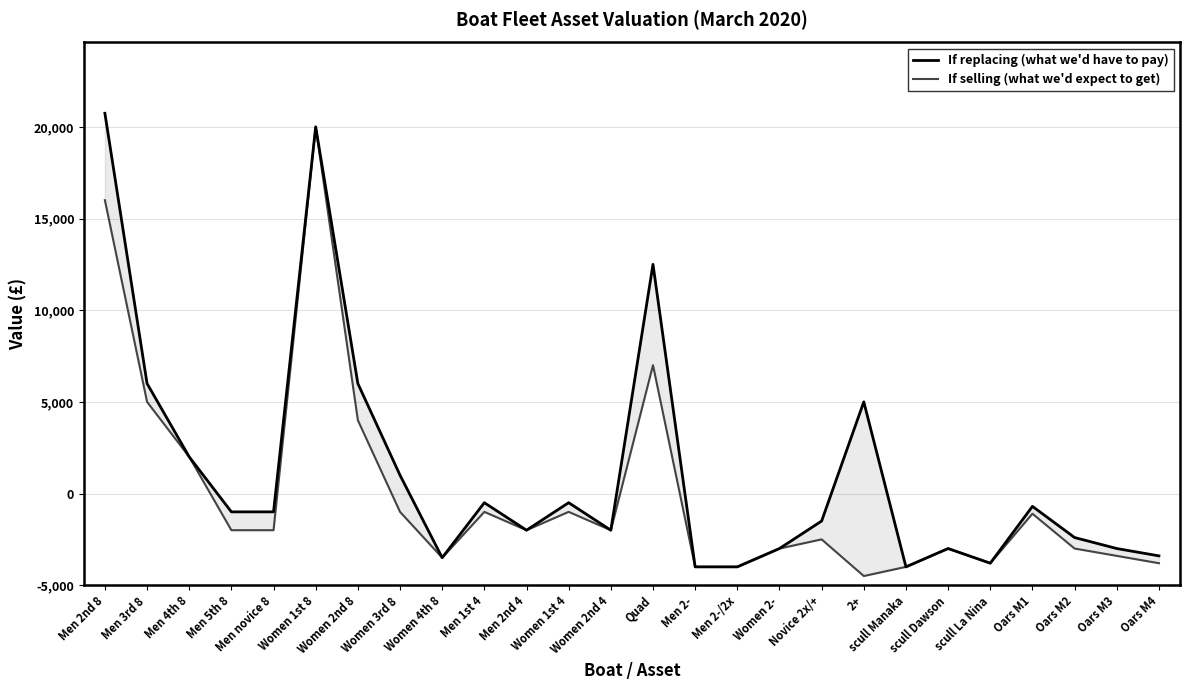

Between Men 2nd 4 and Men 2-, which series saw the biggest shift?

If replacing (what we'd have to pay)